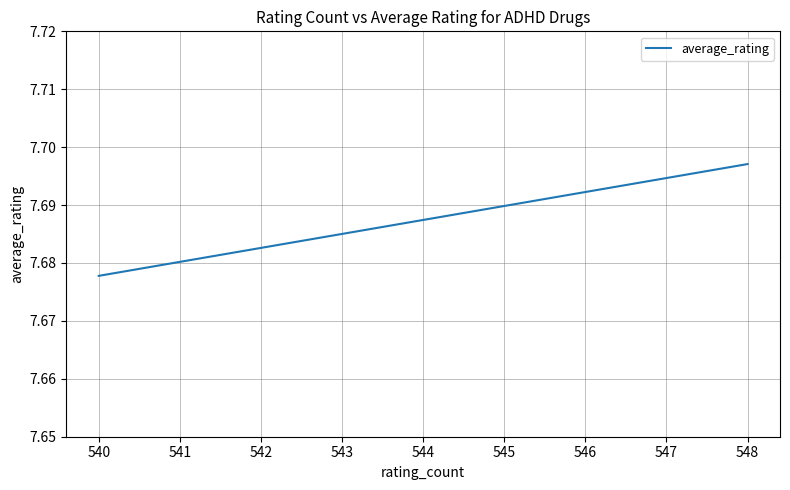

Is this an area chart (filled region under the line)?

No